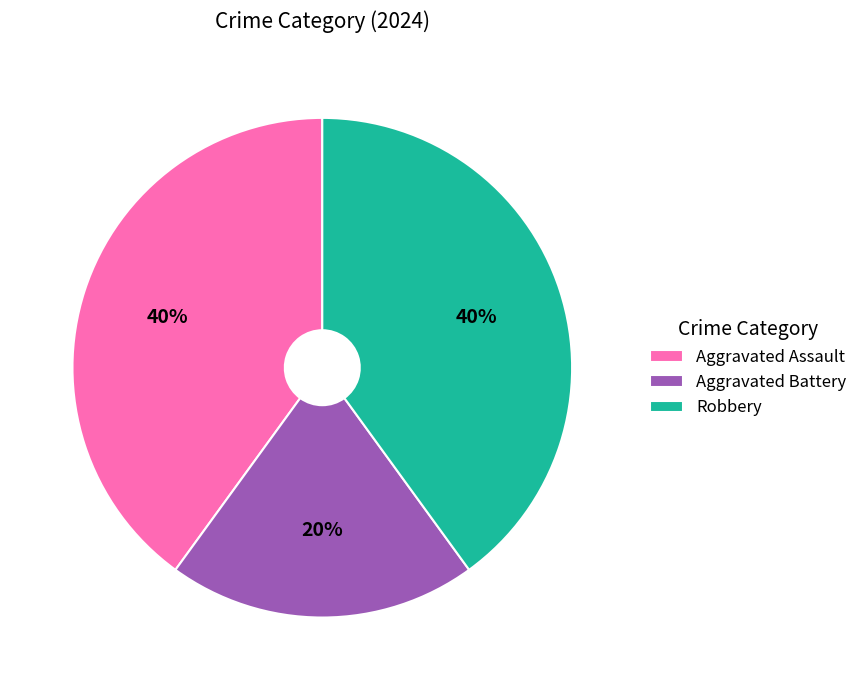

Which has a higher value, Robbery or Aggravated Battery?

Robbery